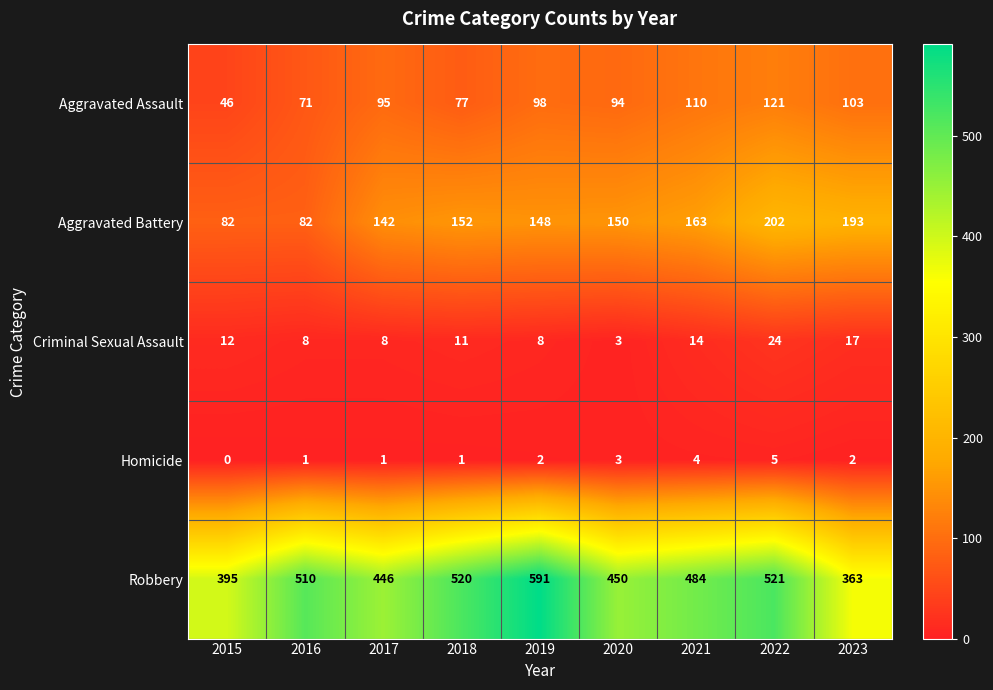

What is the sum of the Homicide values at 2019 and 2017?

3